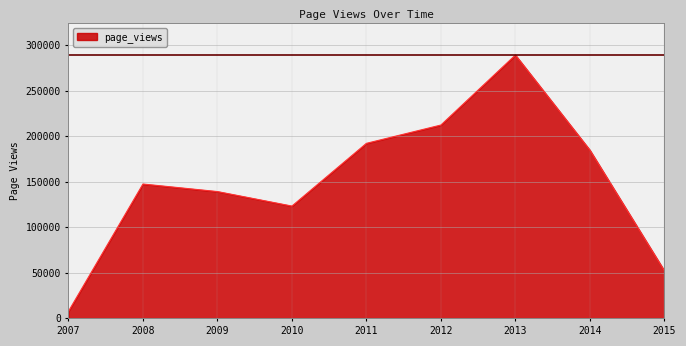

The value at 2009 is 60829. True or false?

False